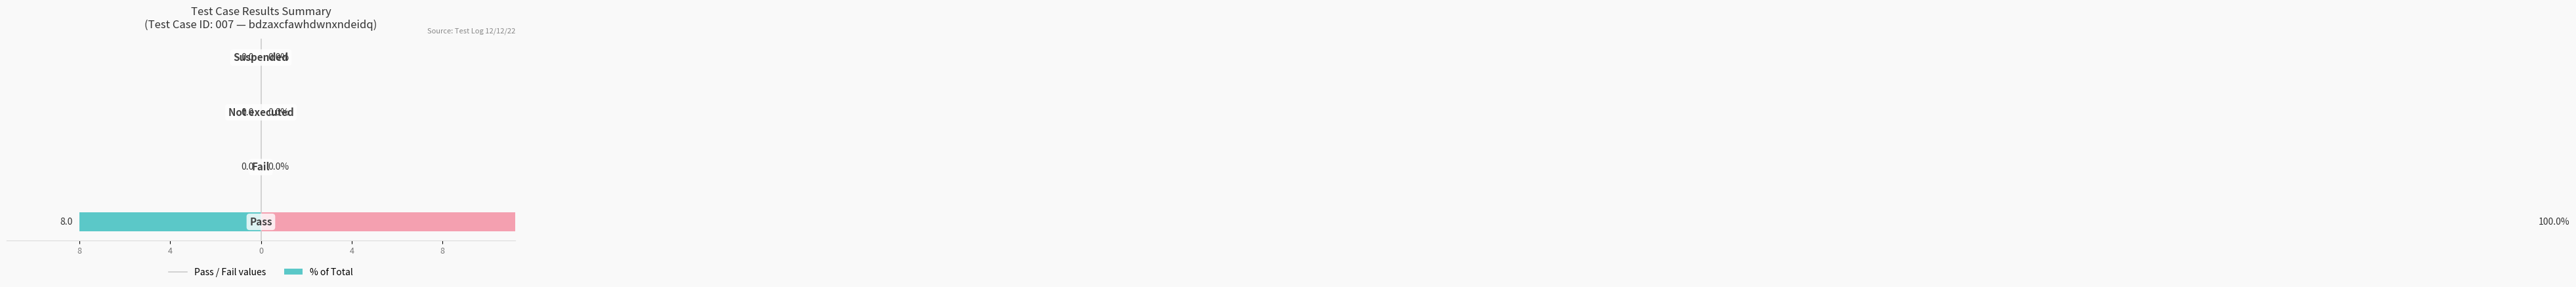

Where is Pass nearest to the value -4?

8